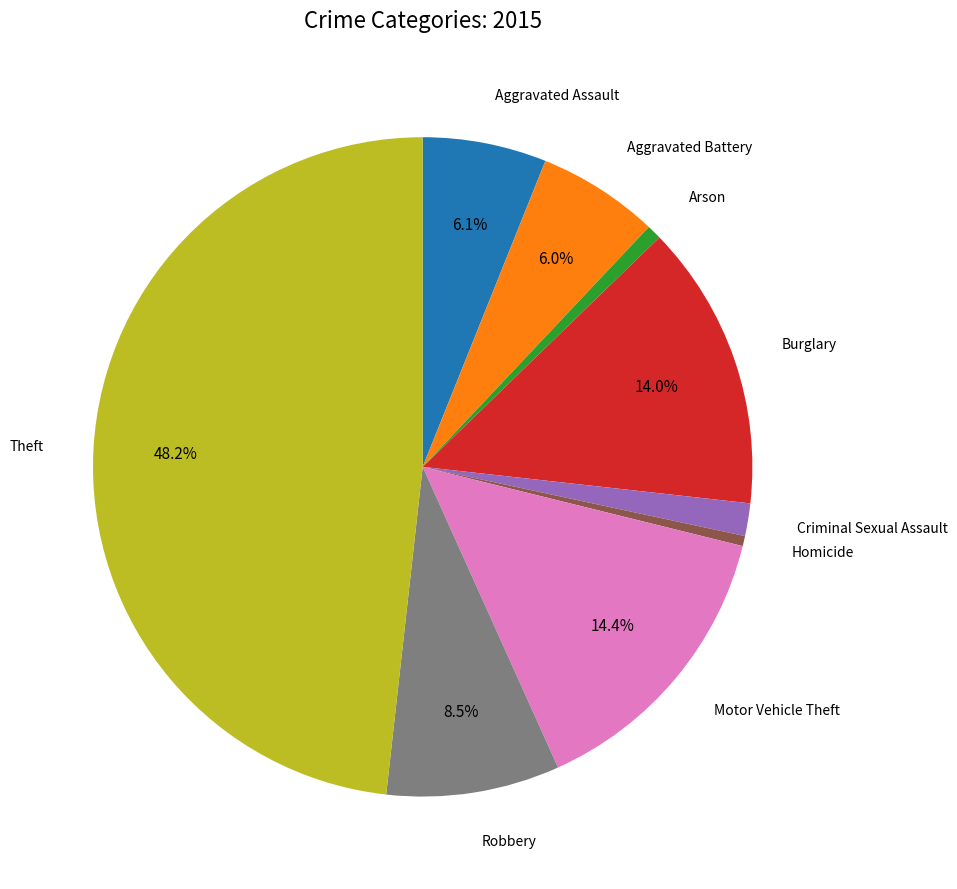

Is there any slice that represents more than half of the pie?

No